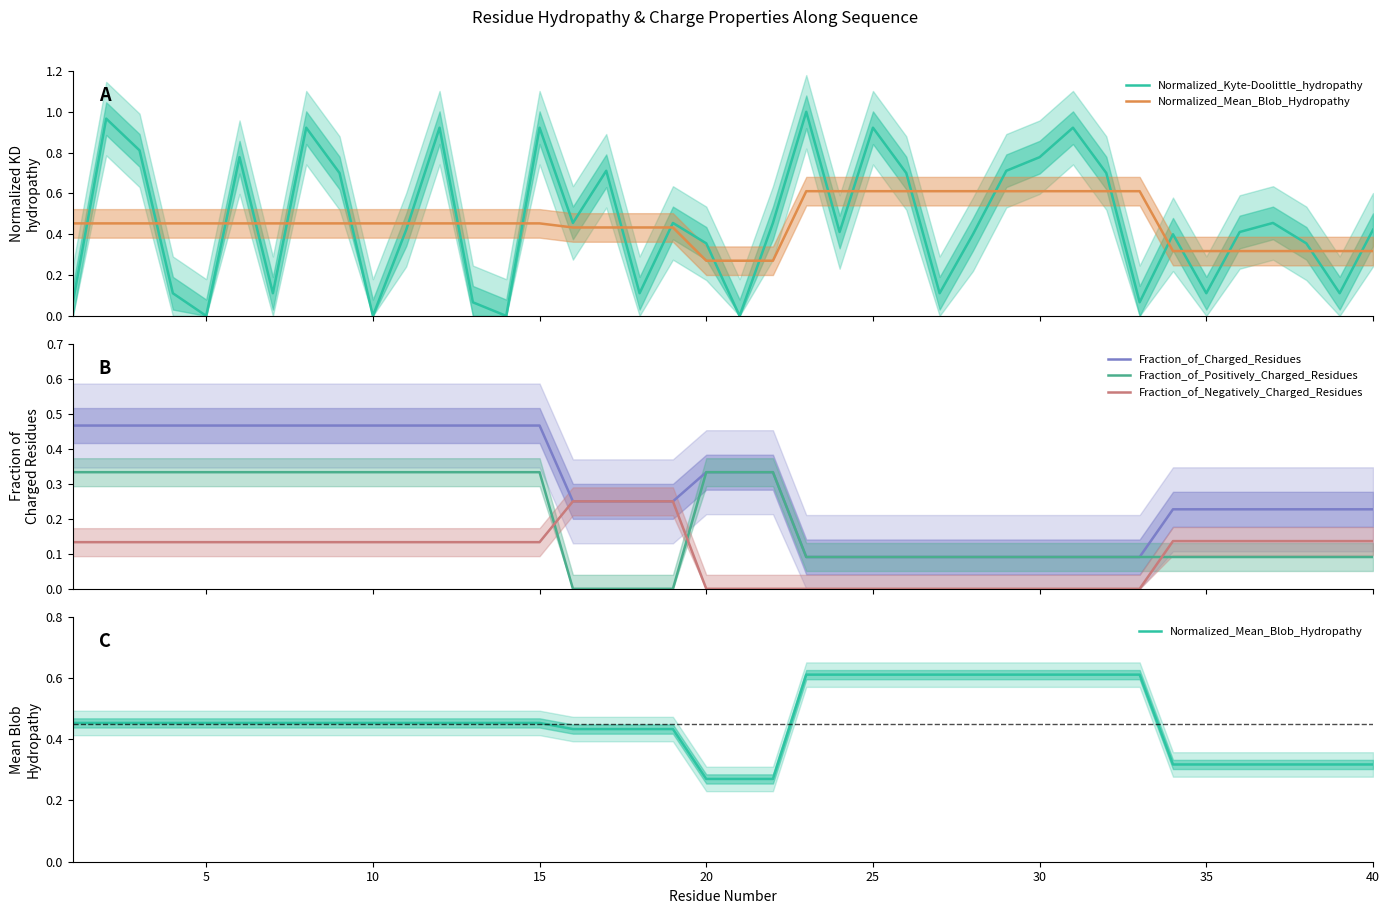

True or false: Fraction_of_Positively_Charged_Residues and Fraction_of_Negatively_Charged_Residues cross at least once.

True